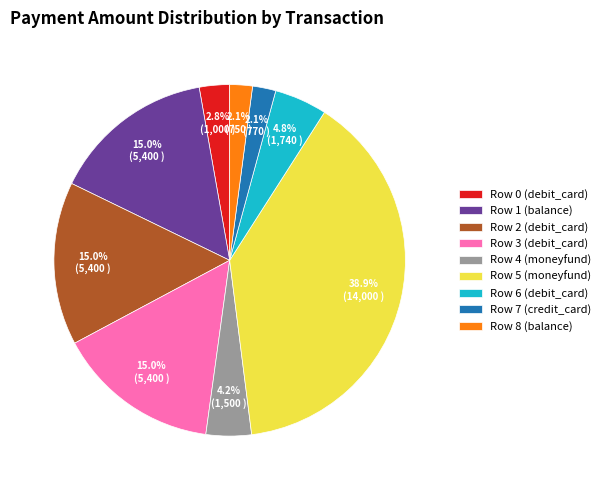

Which slice is the largest?

Row 5 (moneyfund)